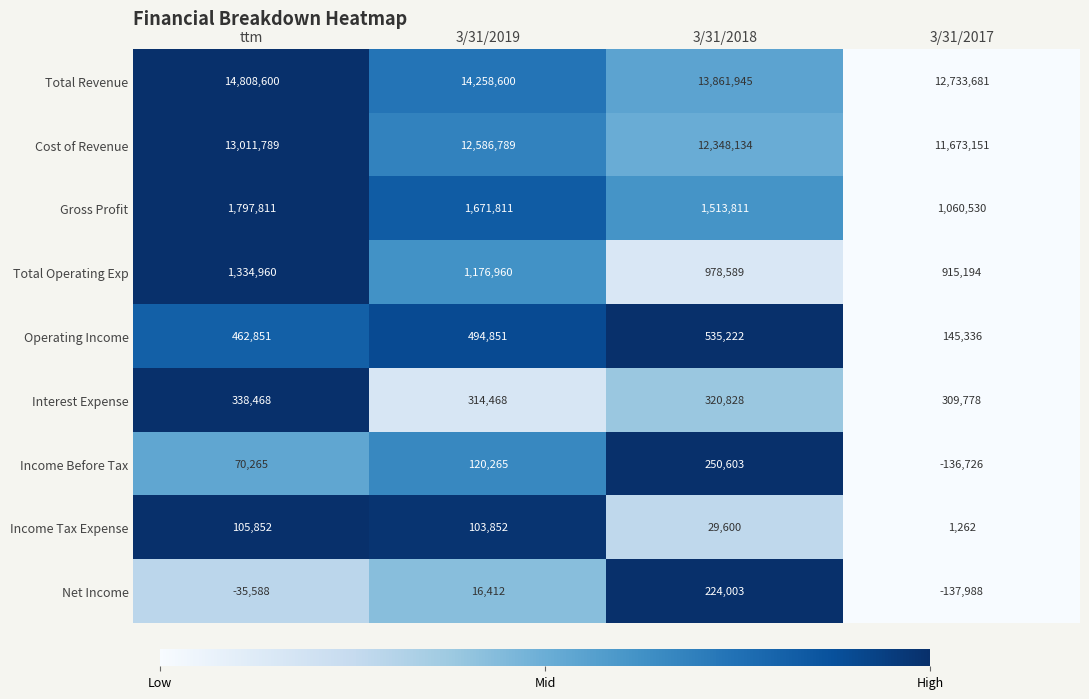

True or false: Net Income has a value of 8954 at 3/31/2019.

False